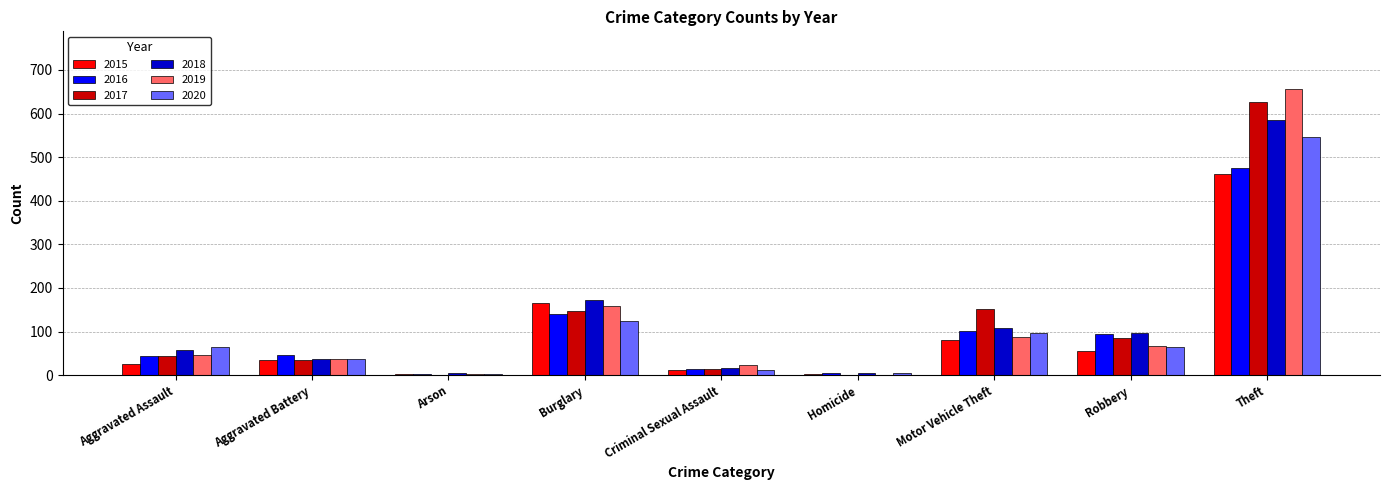

What is the spread (max minus min) of values at Arson?

3